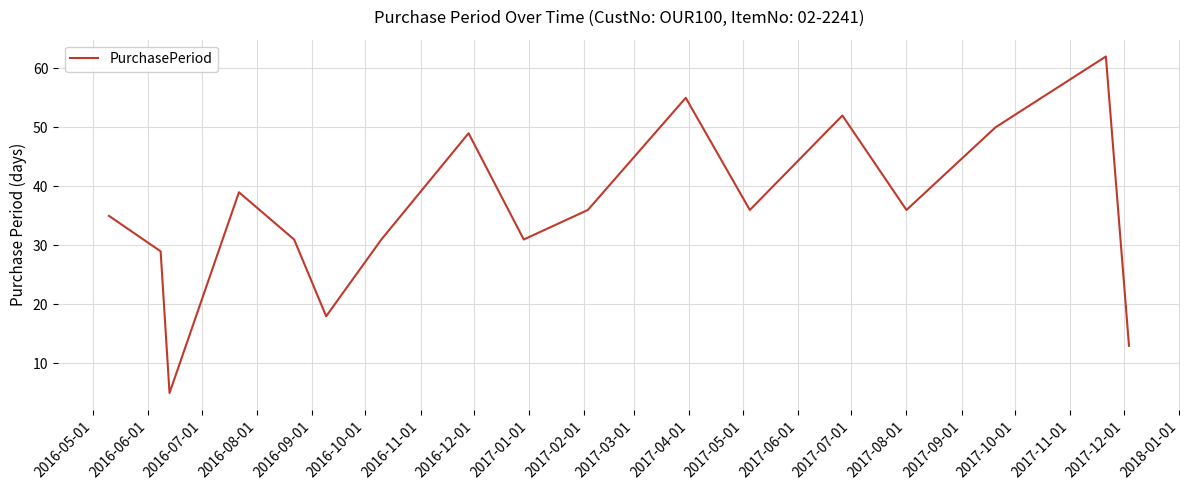

What is the difference between the maximum and second lowest values?

49